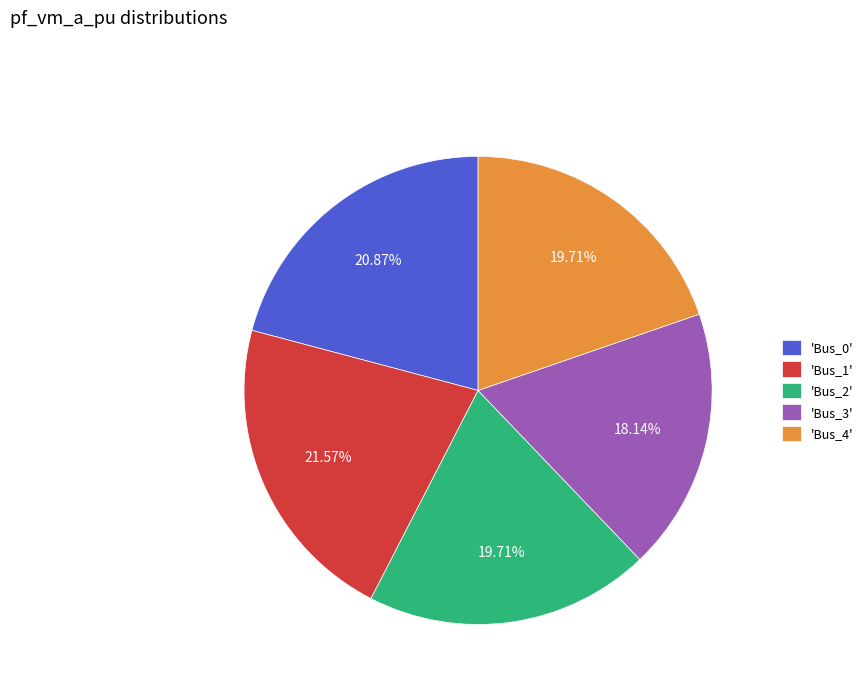

How many segments does this pie chart have?

5